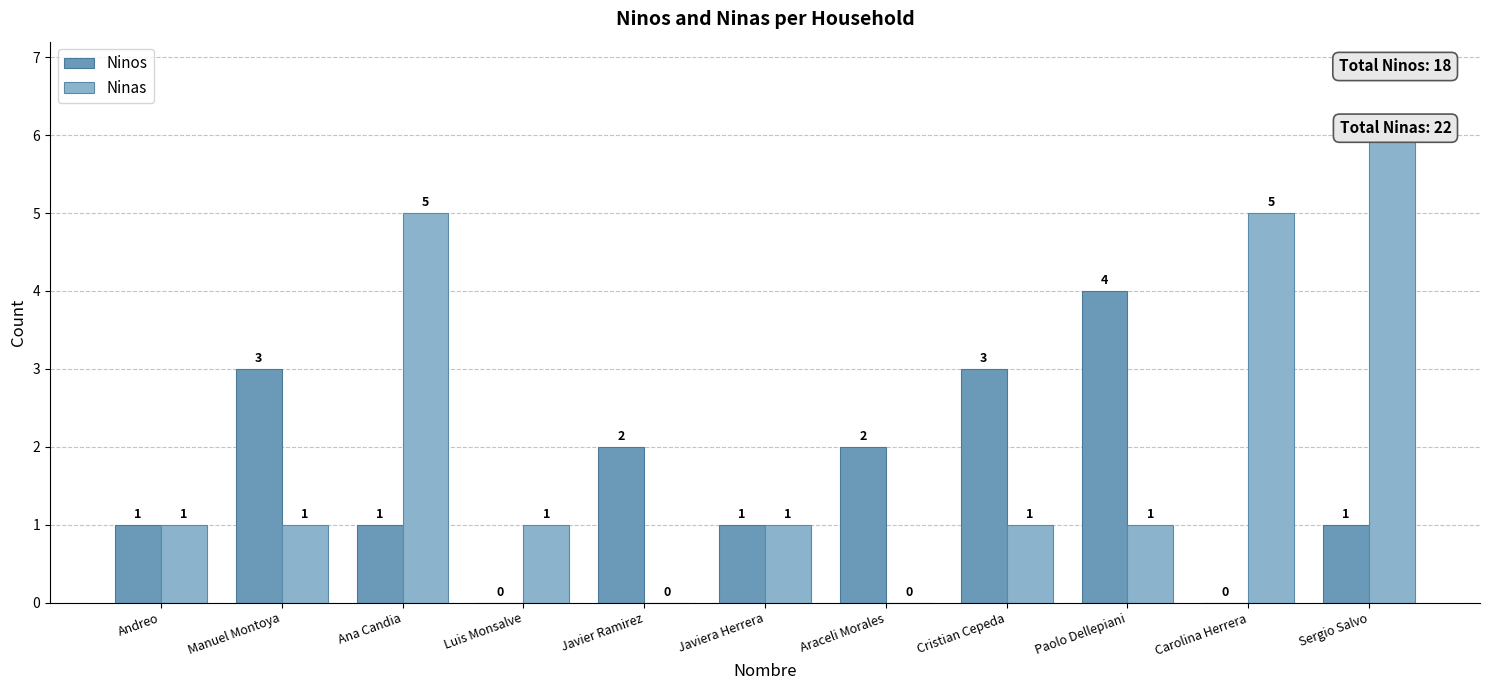

Reading left to right, what are all the values shown in this chart?

Ninos: 1	3	1	0	2	1	2	3	4	0	1
Ninas: 1	1	5	1	0	1	0	1	1	5	6